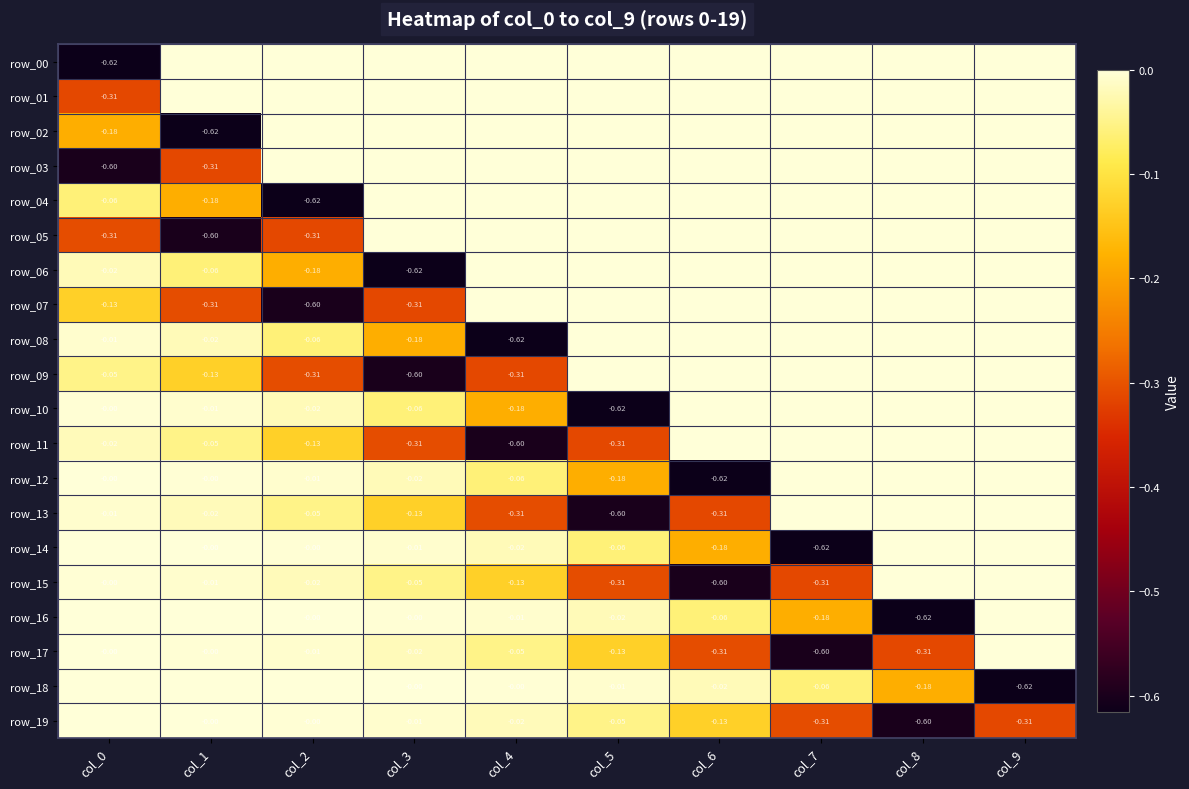

What is the total value across all series at col_0?

-2.3